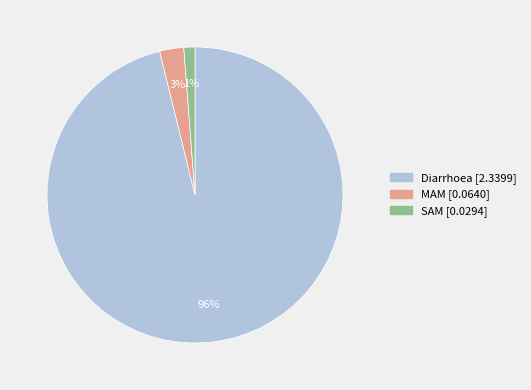

Which slice represents more than half of the pie?

Diarrhoea